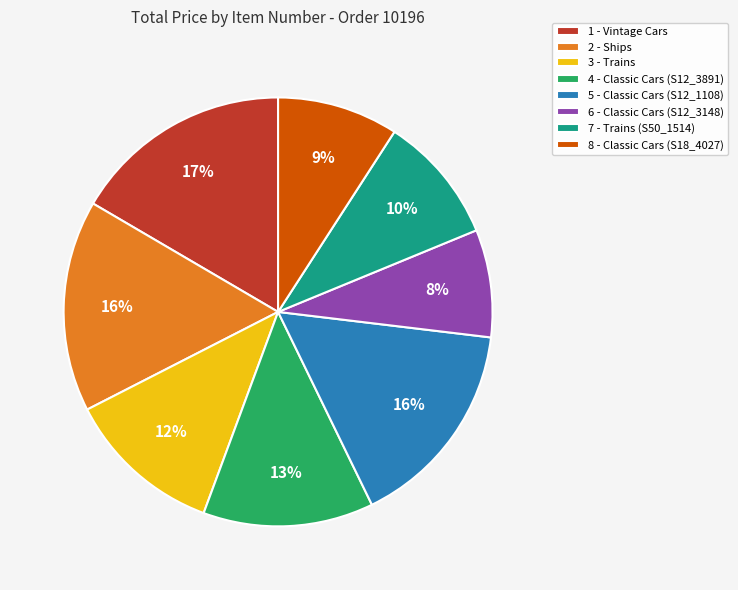

Do 6 - Classic Cars (S12_3148) and 1 - Vintage Cars together represent more than half of the pie?

No